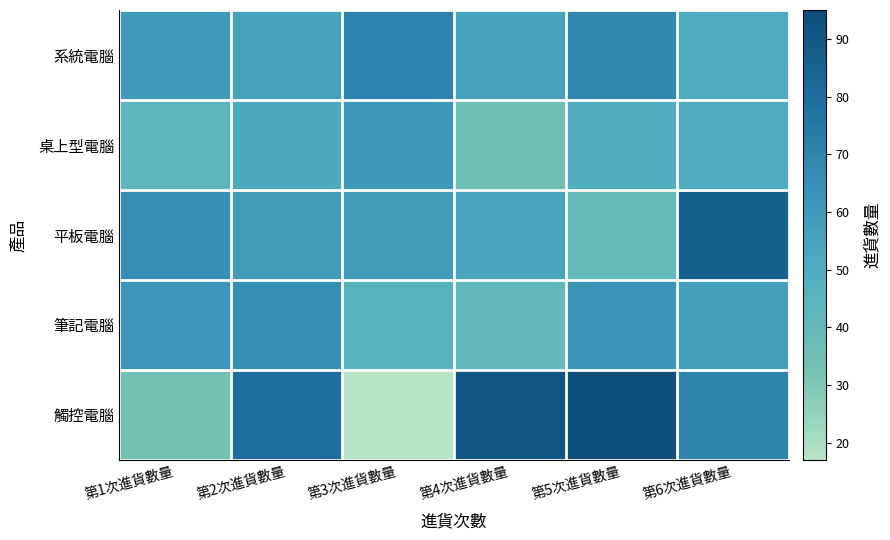

What is the spread (max minus min) of values at 第5次進貨數量?

55.0